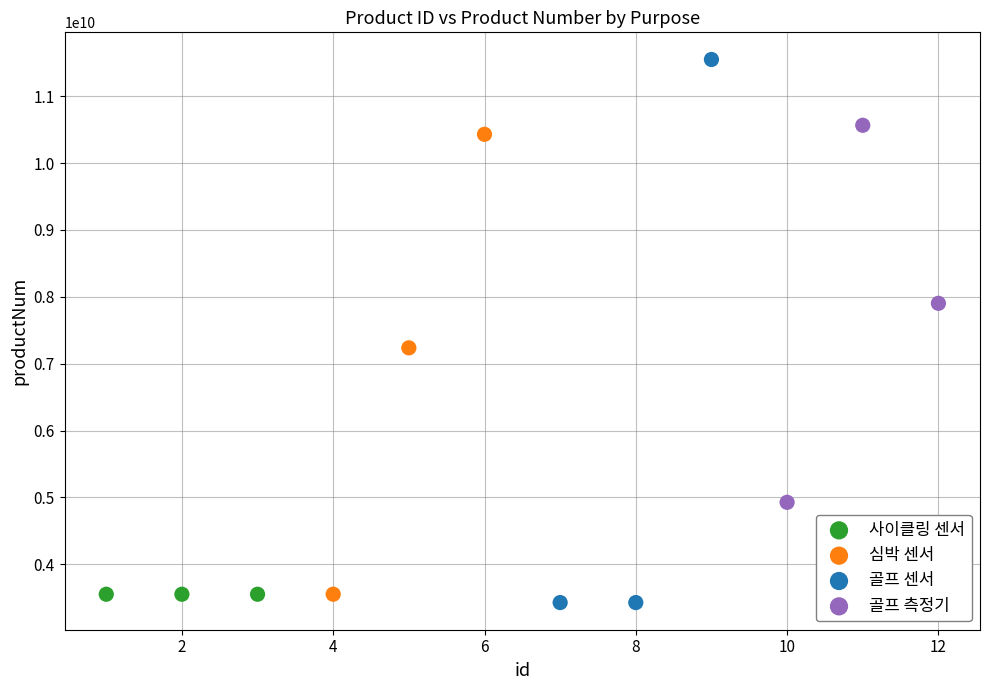

Which series contains the highest Y value?

골프 센서